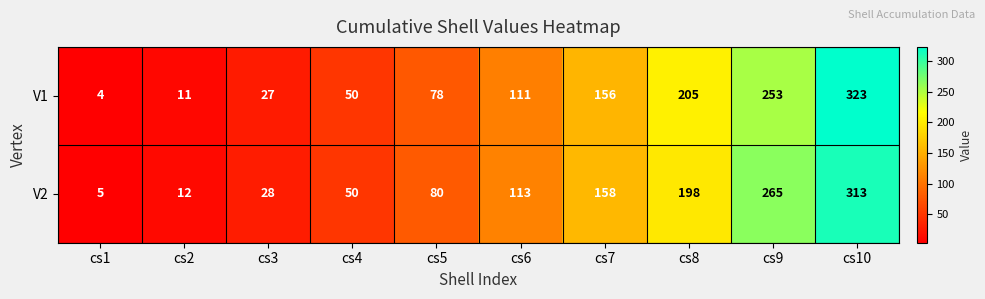

What is the sum of all V1 values?

1218